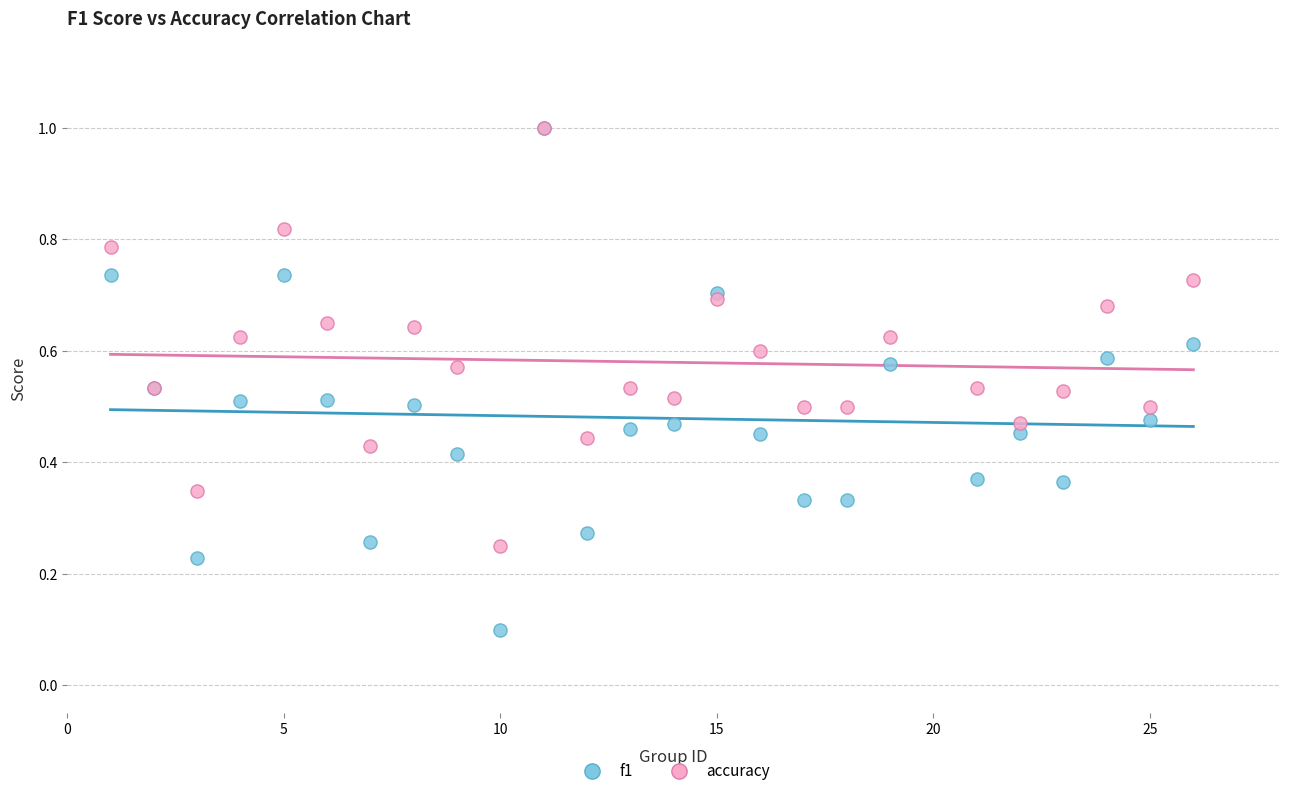

What are all the series names shown in the legend?

f1, accuracy